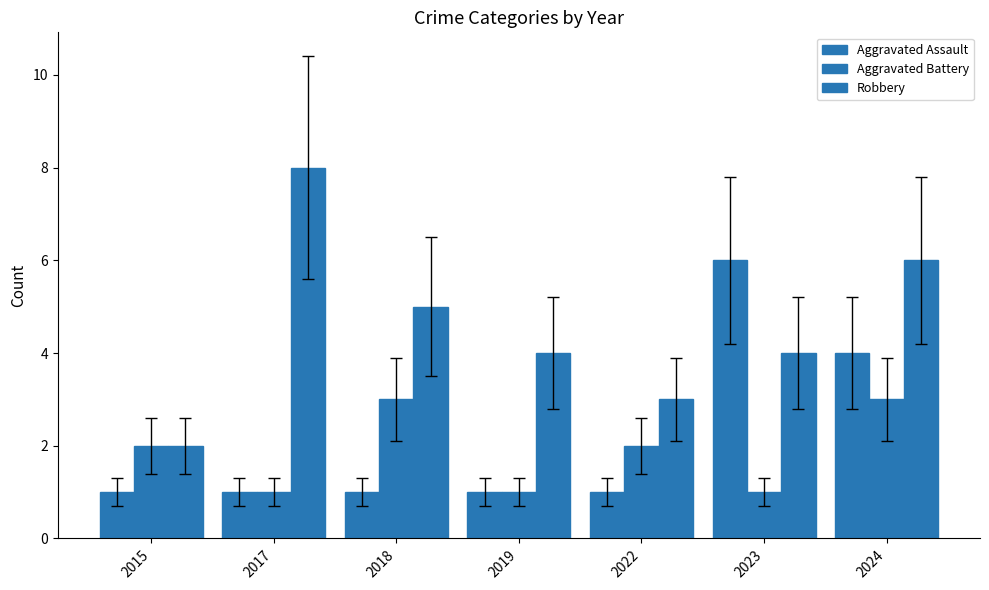

What is the total value across all series at 2022?

6